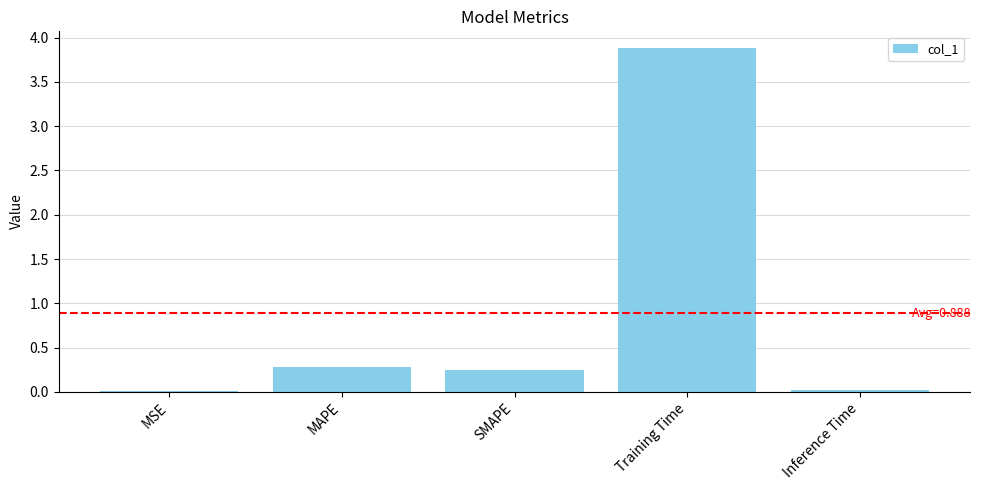

Between MAPE and Inference Time, which is larger?

MAPE